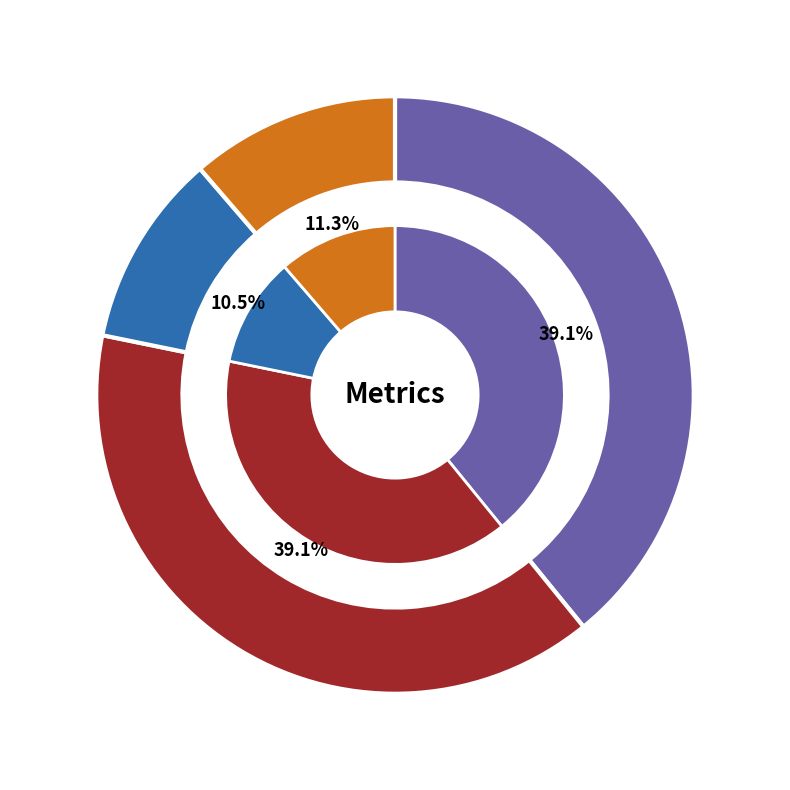

How many slices are in this pie chart?

4